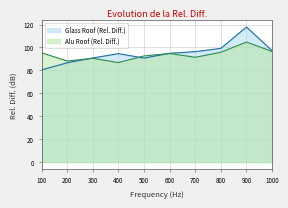

Between which two adjacent categories do Glass Roof (Rel. Diff.) and Alu Roof (Rel. Diff.) first intersect?

200 and 300